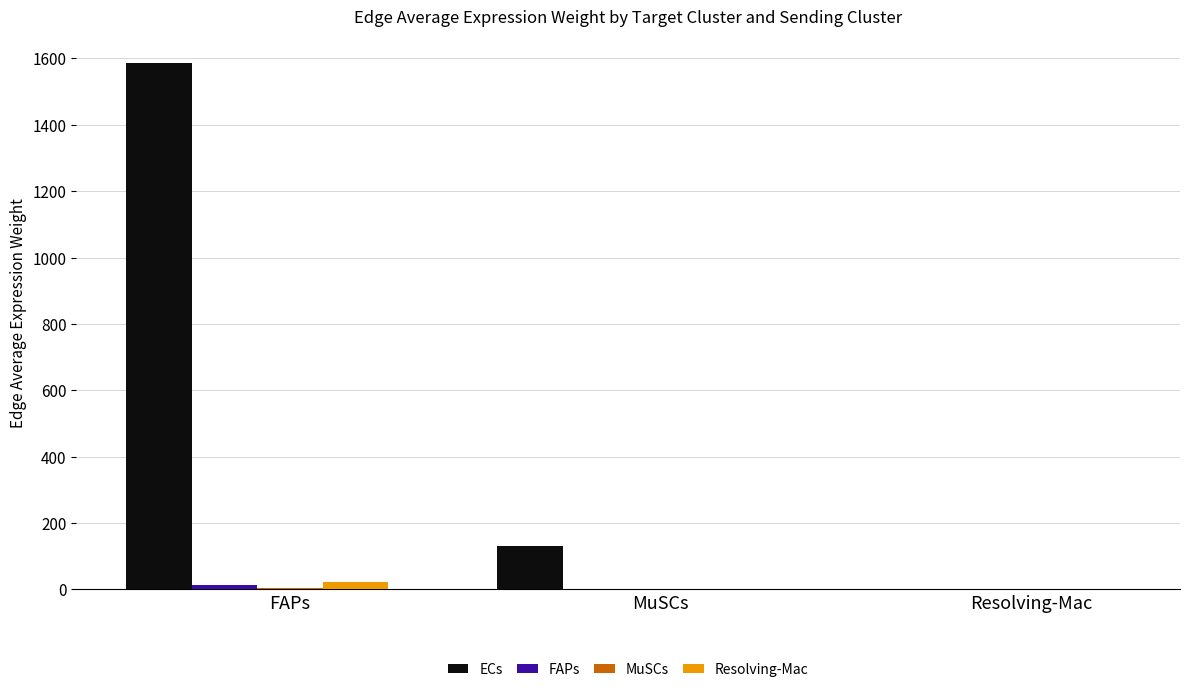

What is the greatest value displayed?

1587.2